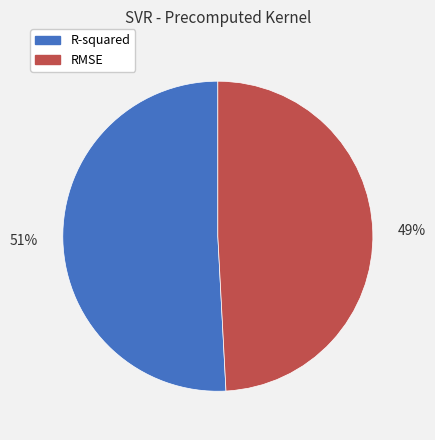

Count the number of slices in the pie.

2